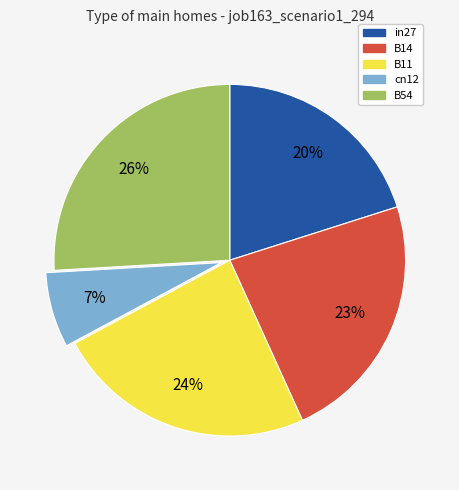

The B11 slice represents 24% of the pie. True or false?

True